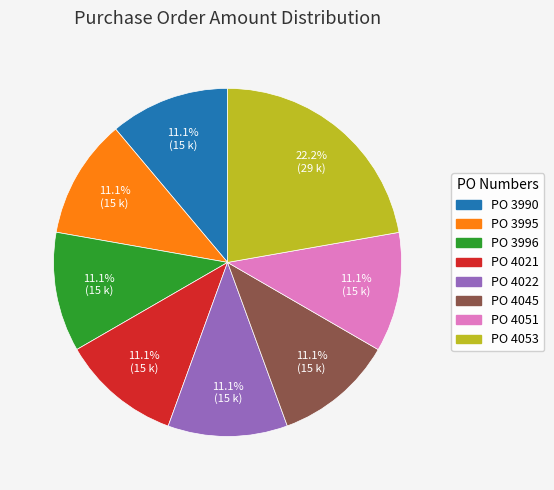

Combined, do PO 4053 and PO 4021 account for over 50%?

No